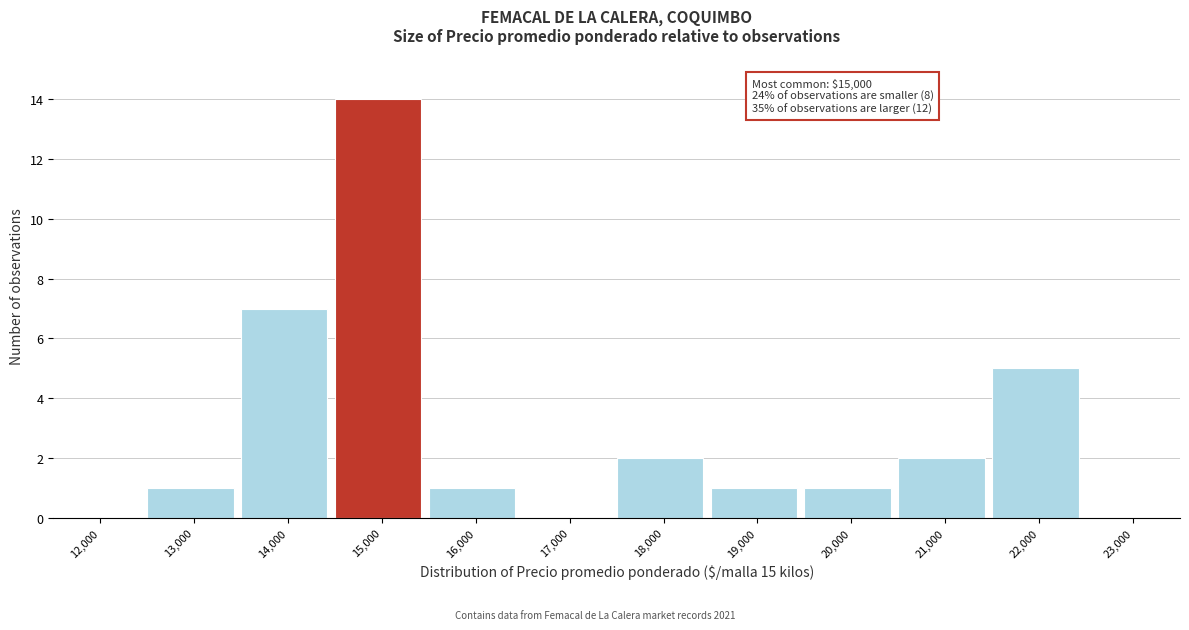

Reading left to right, what are all the values shown in this chart?

12,000=0	13,000=1	14,000=7	15,000=14	16,000=1	17,000=0	18,000=2	19,000=1	20,000=1	21,000=2	22,000=5	23,000=0